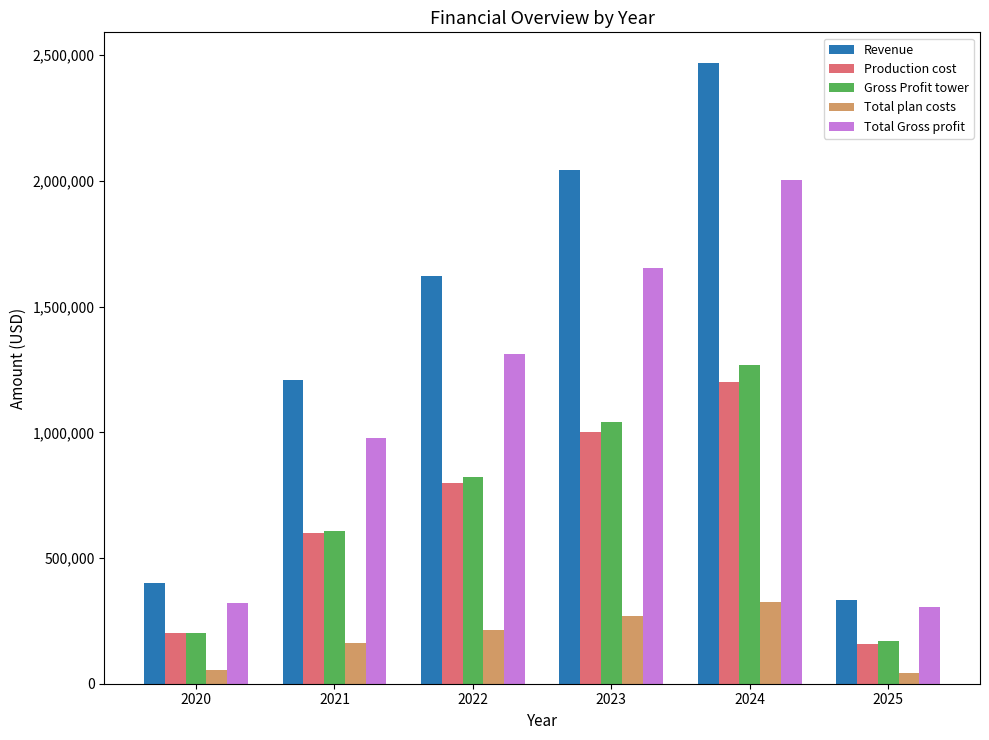

What value does the Total Gross profit series have at 2020?

322500.0